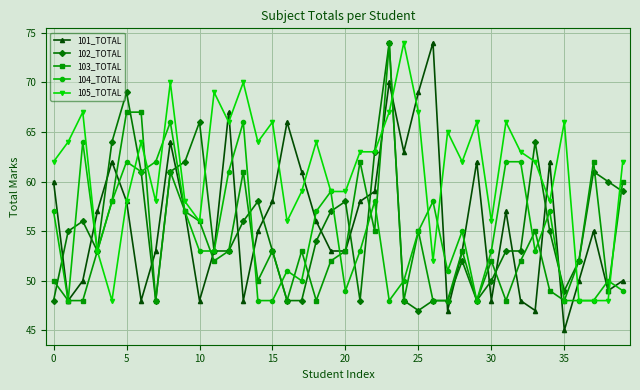

What is the value of the 105_TOTAL point at the 3rd from the left?

67